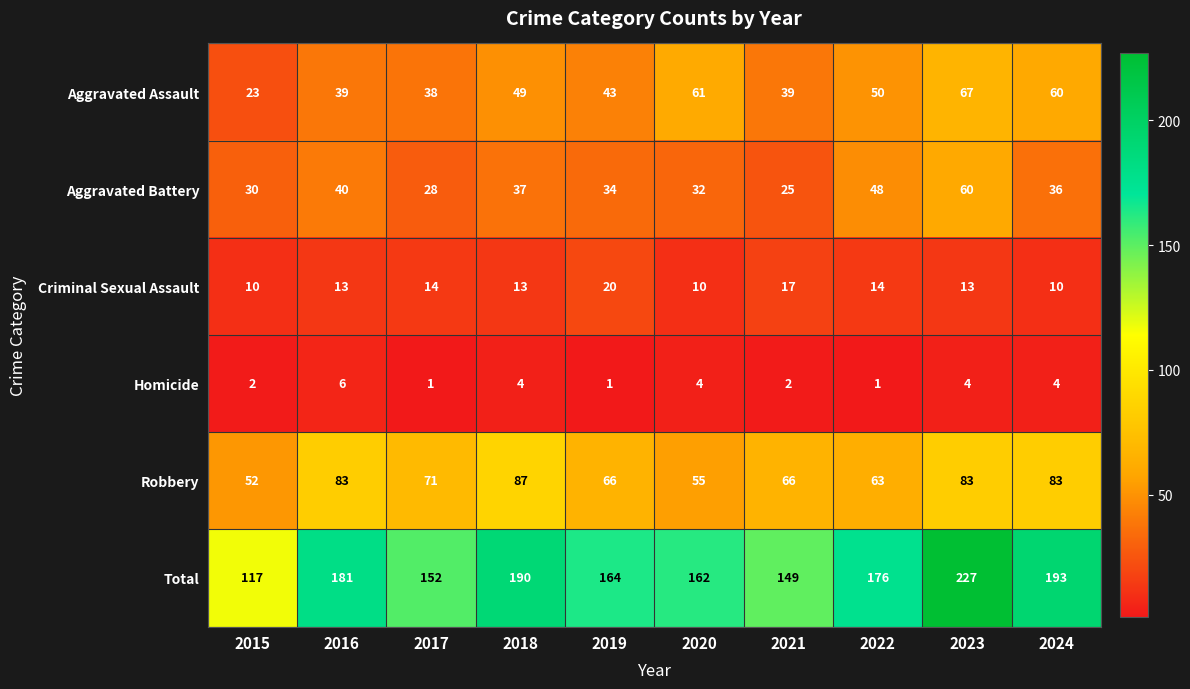

At which category does the chart reach its peak across all series?

2023